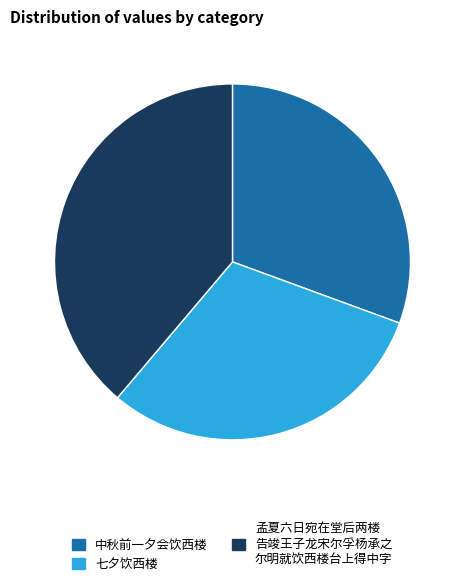

Is there any slice that represents more than half of the pie?

No